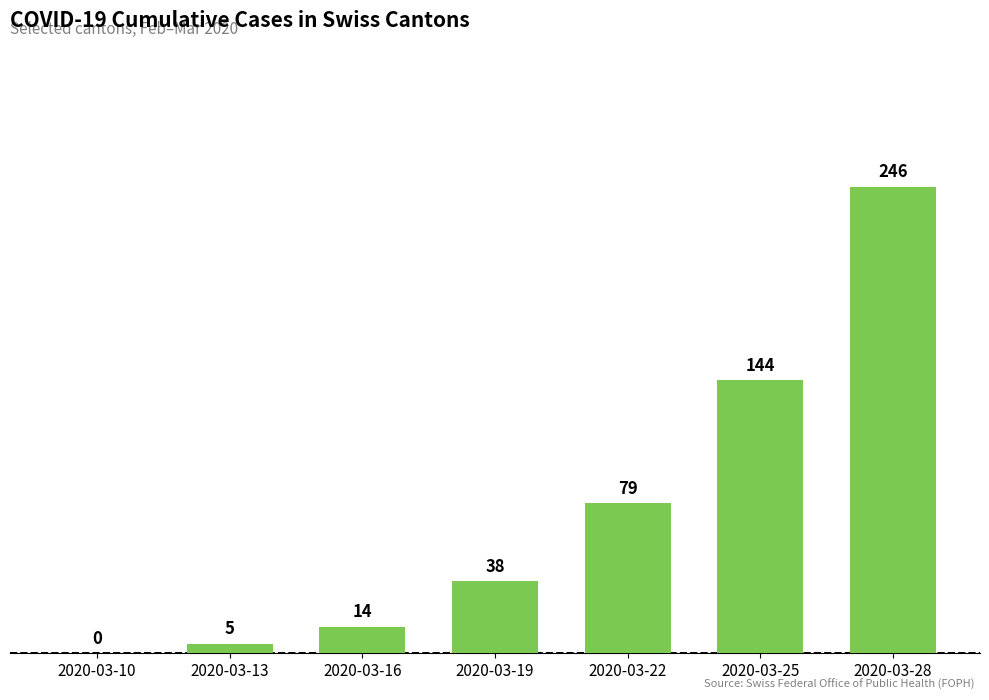

What is the difference between the values at 2020-03-13 and 2020-03-16?

9